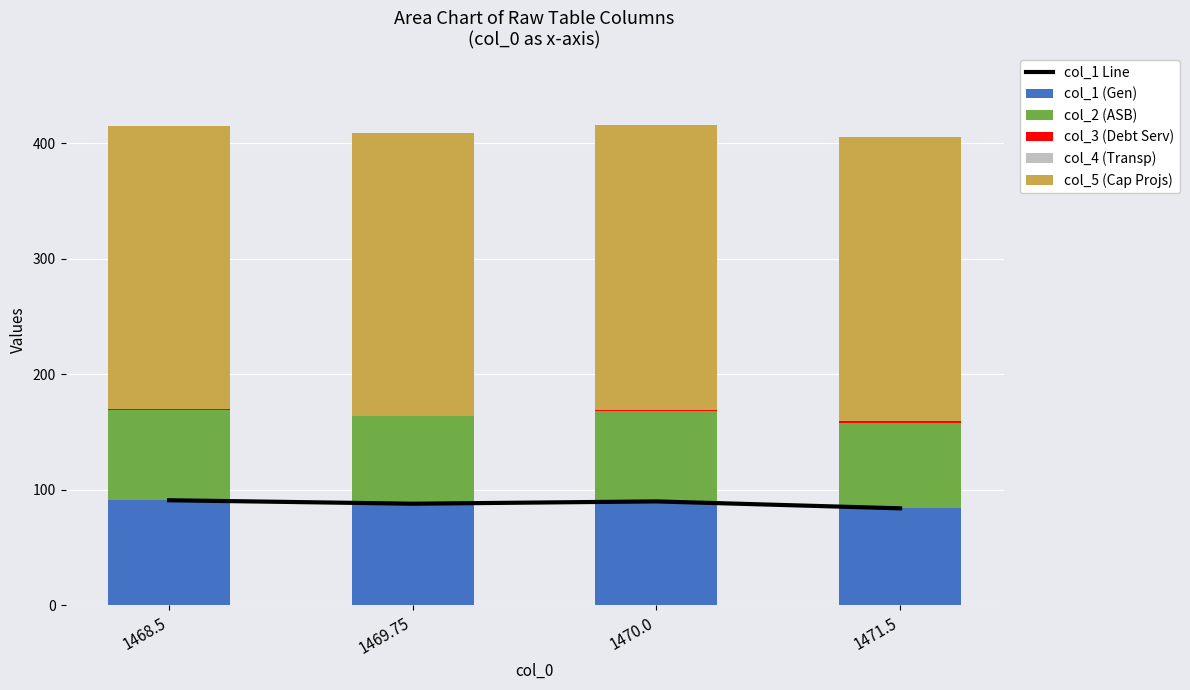

Reading left to right, transcribe all the data shown in this chart.

col_1 Line: 1468.5=91.0	1469.75=88.0	1470.0=90.0	1471.5=84.0
col_1 (Gen): 1468.5=91.0	1469.75=88.0	1470.0=90.0	1471.5=84.0
col_2 (ASB): 1468.5=78.0	1469.75=76.0	1470.0=78.0	1471.5=74.0
col_3 (Debt Serv): 1468.5=1.0	1469.75=0.2	1470.0=1.5	1471.5=1.5
col_4 (Transp): 1468.5=0.0	1469.75=0.0	1470.0=0.0	1471.5=0.0
col_5 (Cap Projs): 1468.5=245.0	1469.75=245.0	1470.0=246.0	1471.5=246.0